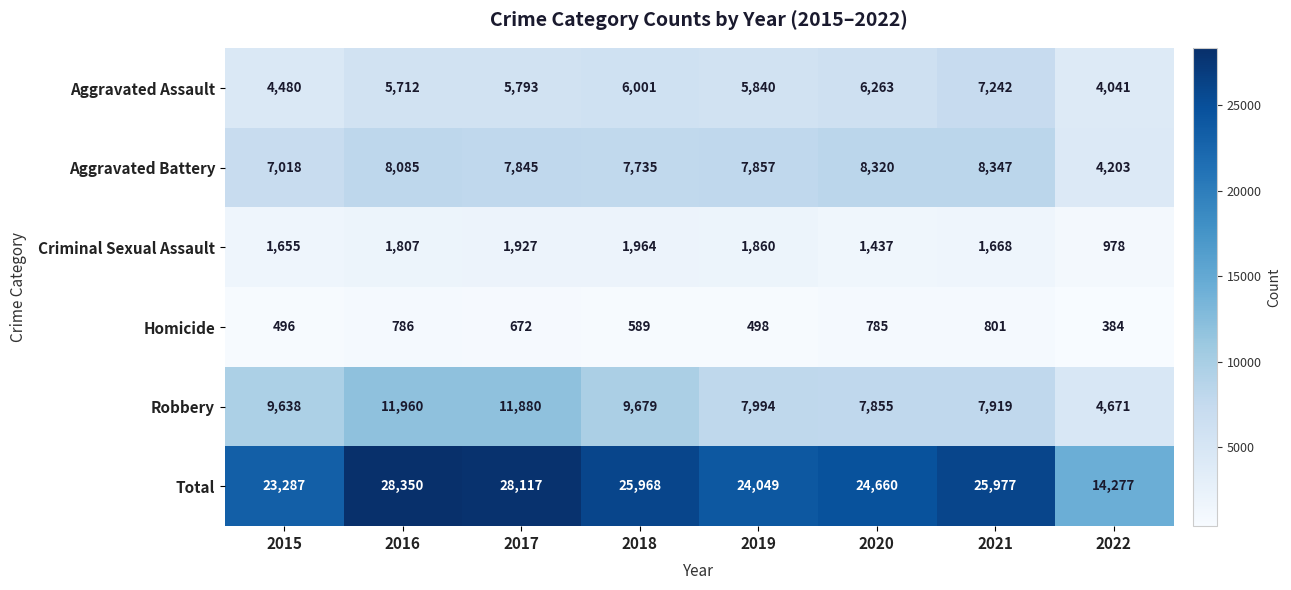

At which category is the sum across all series the highest?

2016